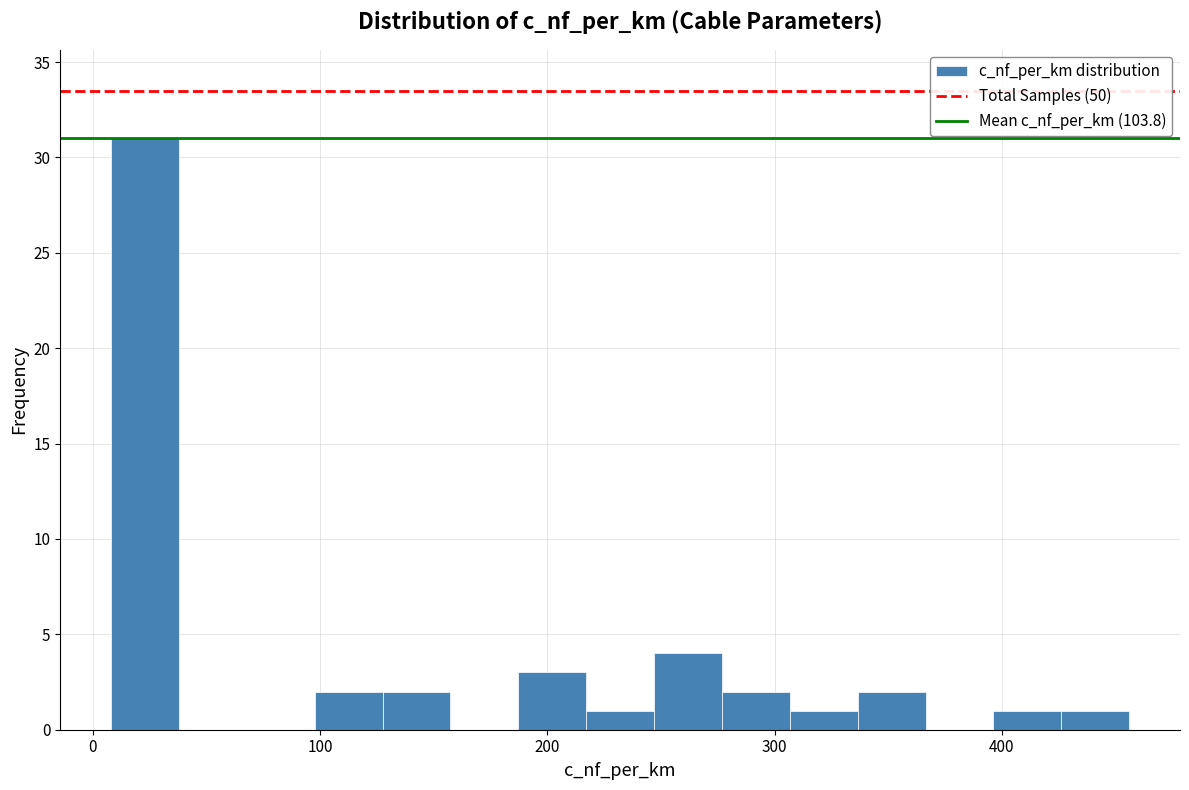

Around what value on the x-axis is the tallest bar? Give the approximate position of its centre, as read against the axis.

20